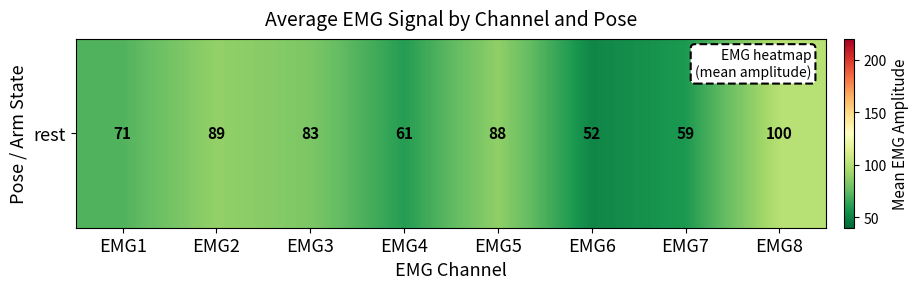

Reading left to right, transcribe all the data shown in this chart.

71.3	89.1	82.6	60.7	88.0	51.6	58.9	99.9